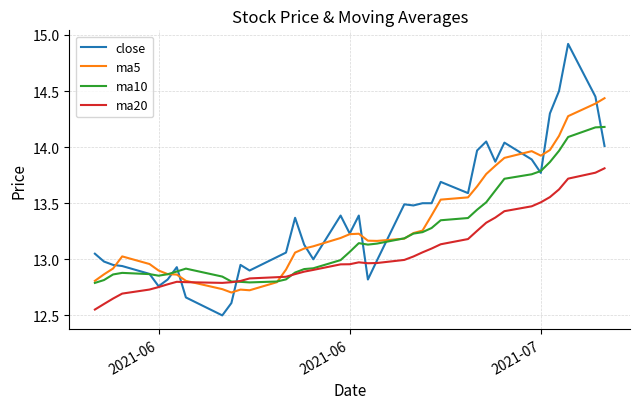

How many categories are shown in the chart?

40